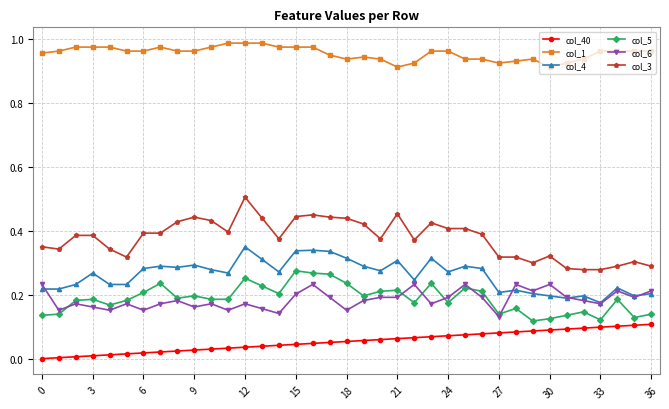

True or false: col_6 has more than 0 points higher than both neighbors.

True